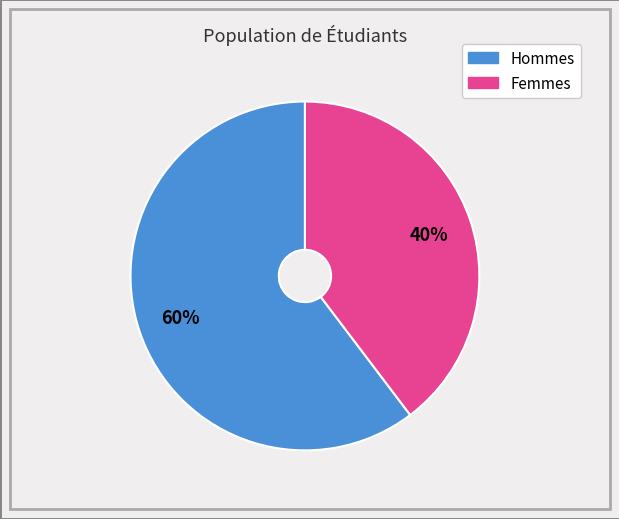

To the nearest percent, what is the average slice percentage?

50%